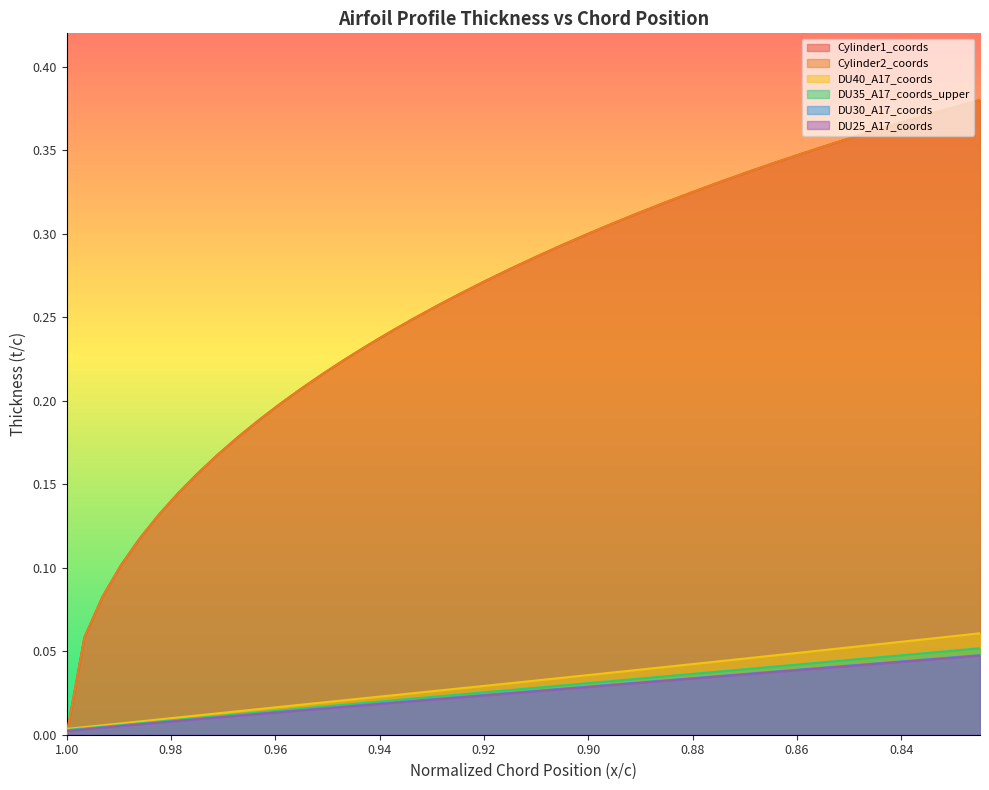

List the series in order of their peak value, highest first.

Cylinder1_coords, Cylinder2_coords, DU40_A17_coords, DU35_A17_coords_upper, DU30_A17_coords, DU25_A17_coords